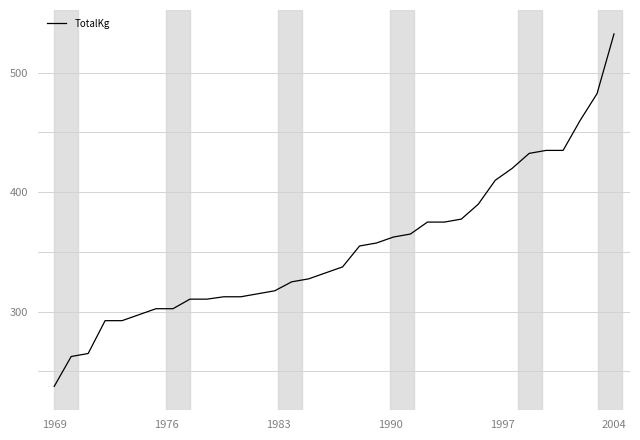

What is the smallest value displayed?

237.5